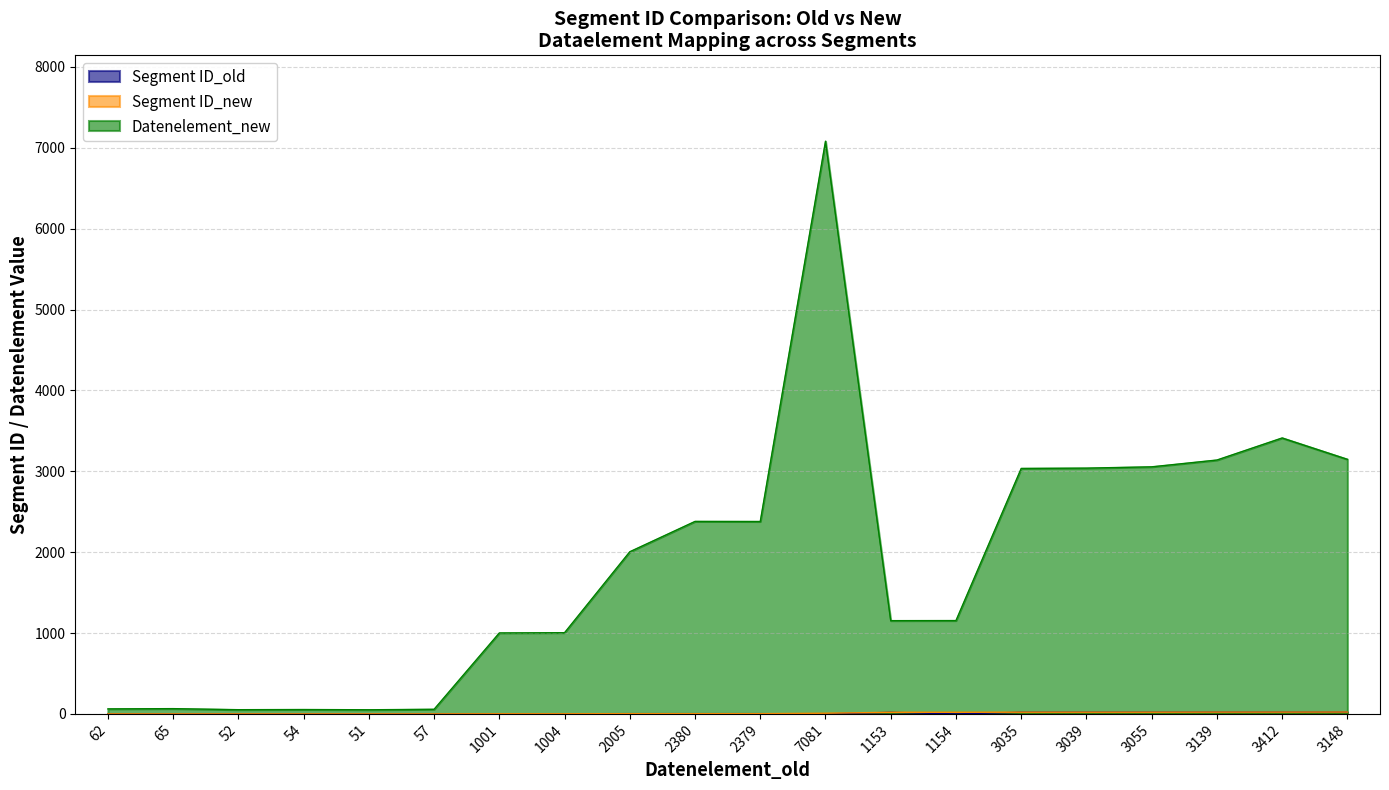

Reading left to right, list all the values displayed in this chart.

Segment ID_old: 62=1	65=1	52=1	54=1	51=1	57=1	1001=2	1004=2	2005=3	2380=3	2379=3	7081=0	1153=19	1154=0	3035=20	3039=20	3055=20	3139=21	3412=21	3148=22
Segment ID_new: 62=1	65=1	52=1	54=1	51=1	57=1	1001=2	1004=2	2005=3	2380=3	2379=3	7081=8	1153=20	1154=20	3035=21	3039=21	3055=21	3139=22	3412=22	3148=23
Datenelement_new: 62=62	65=65	52=52	54=54	51=51	57=57	1001=1001	1004=1004	2005=2005	2380=2380	2379=2379	7081=7081	1153=1153	1154=1154	3035=3035	3039=3039	3055=3055	3139=3139	3412=3412	3148=3148